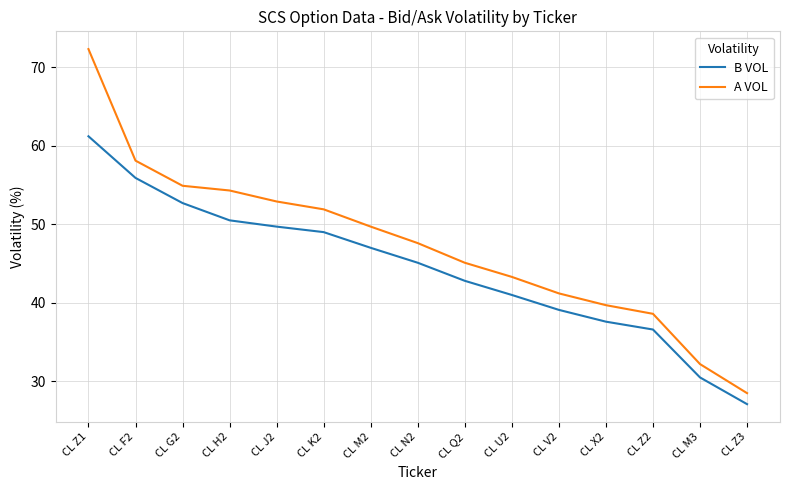

What is the approximate value of B VOL at CL J2?

49.7